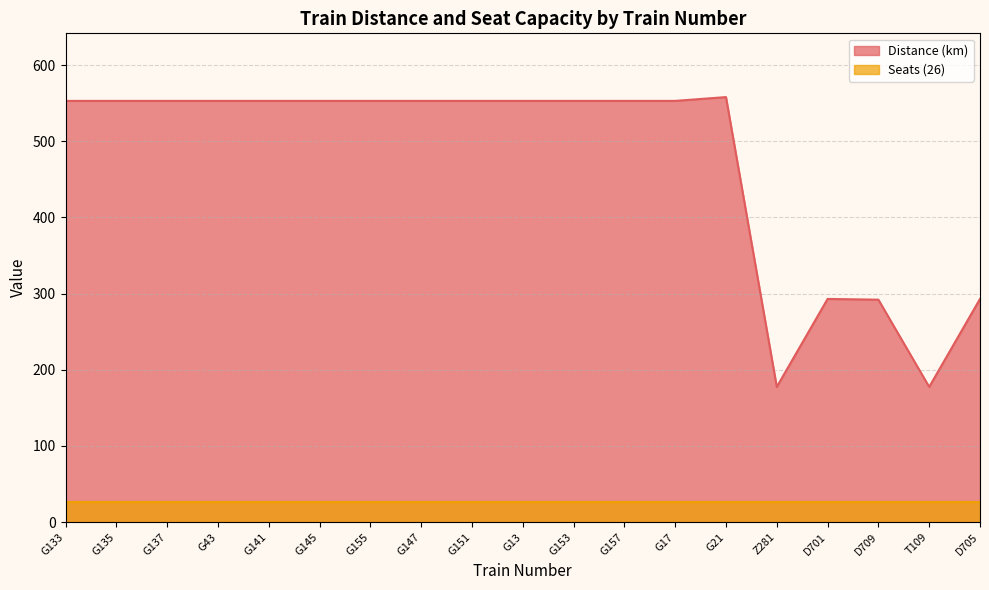

What is the label of the 5th point from the right?

Z281